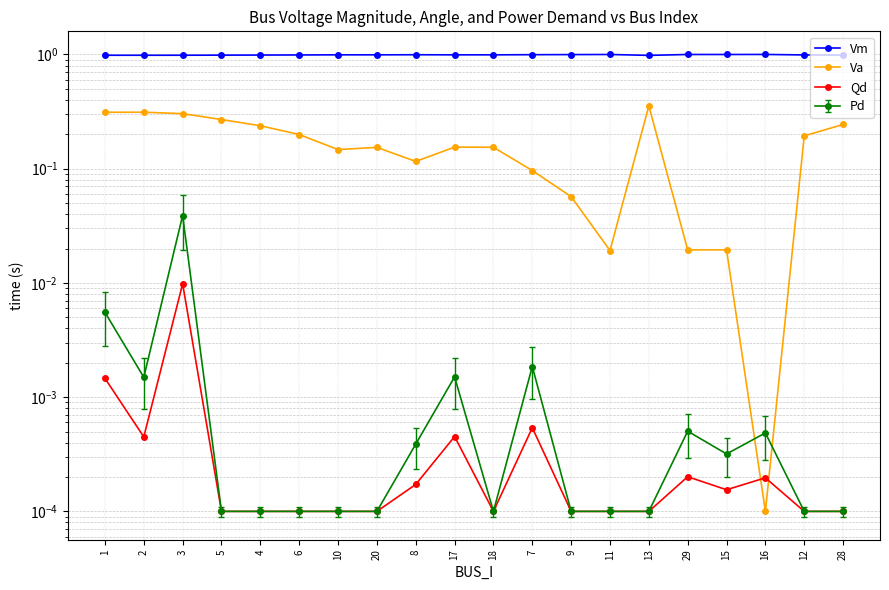

What is the label of the 3rd point from the left?

3